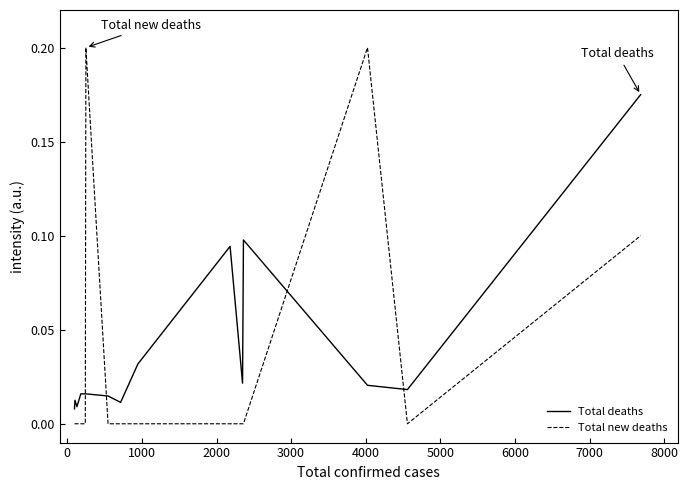

Which series has the largest range (max minus min)?

Total new deaths